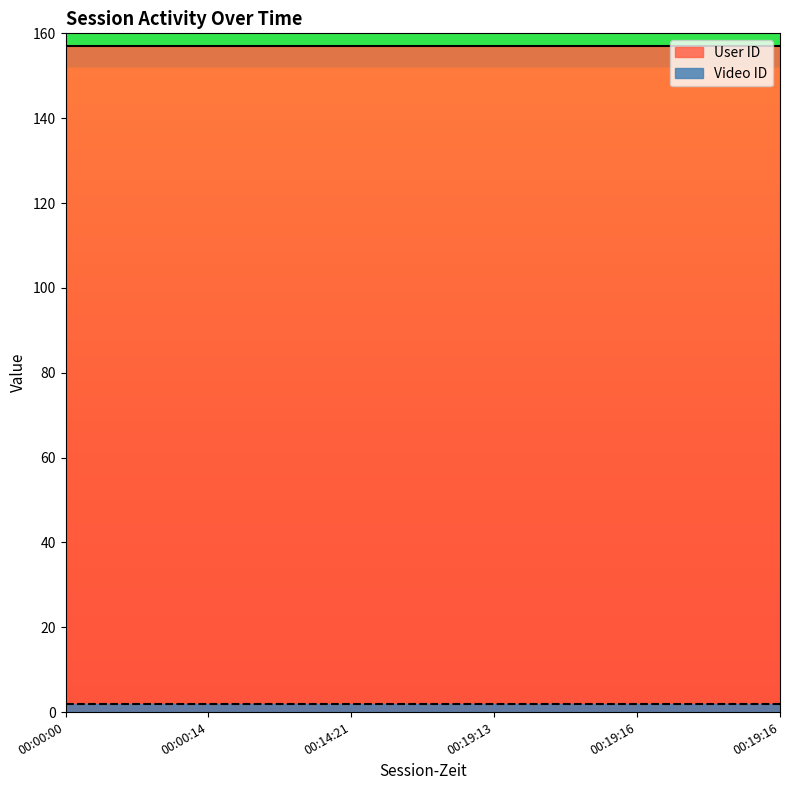

True or false: Video ID has a value of 2 at 00:00:00.

True